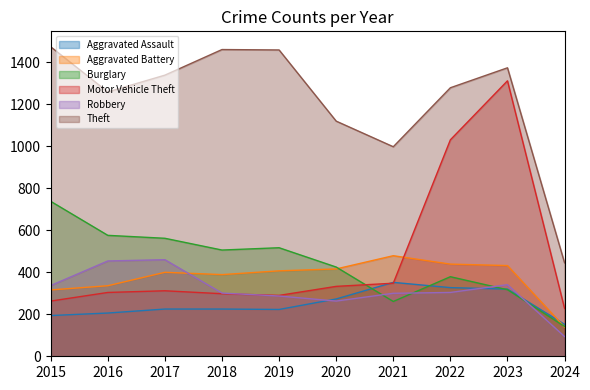

Which has a higher value, 2019 or 2015?

2019